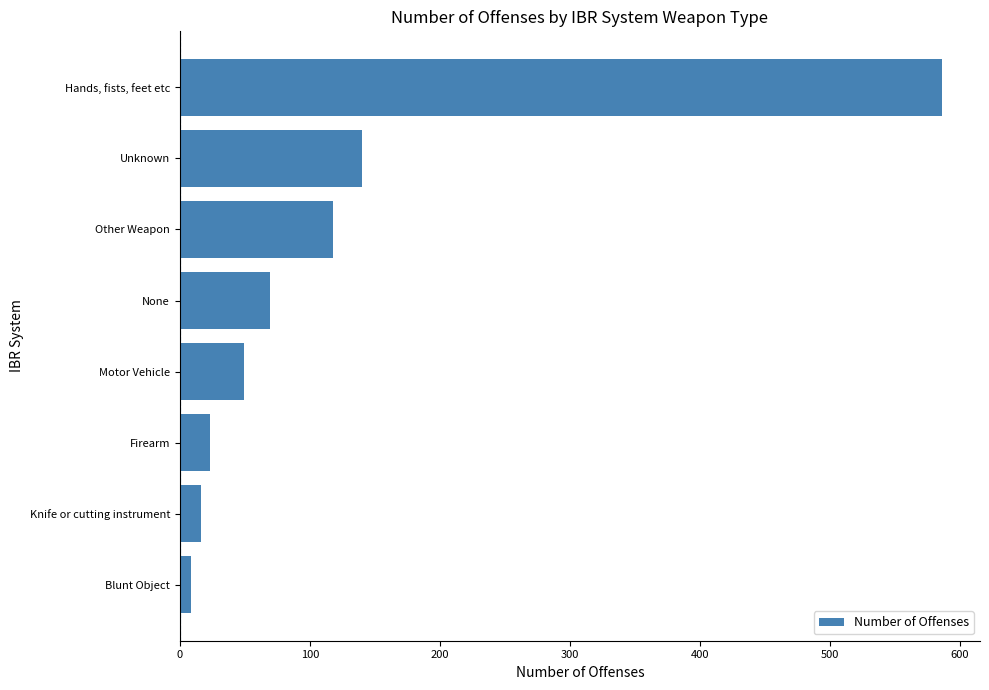

True or false: the data shows 205 at Unknown.

False